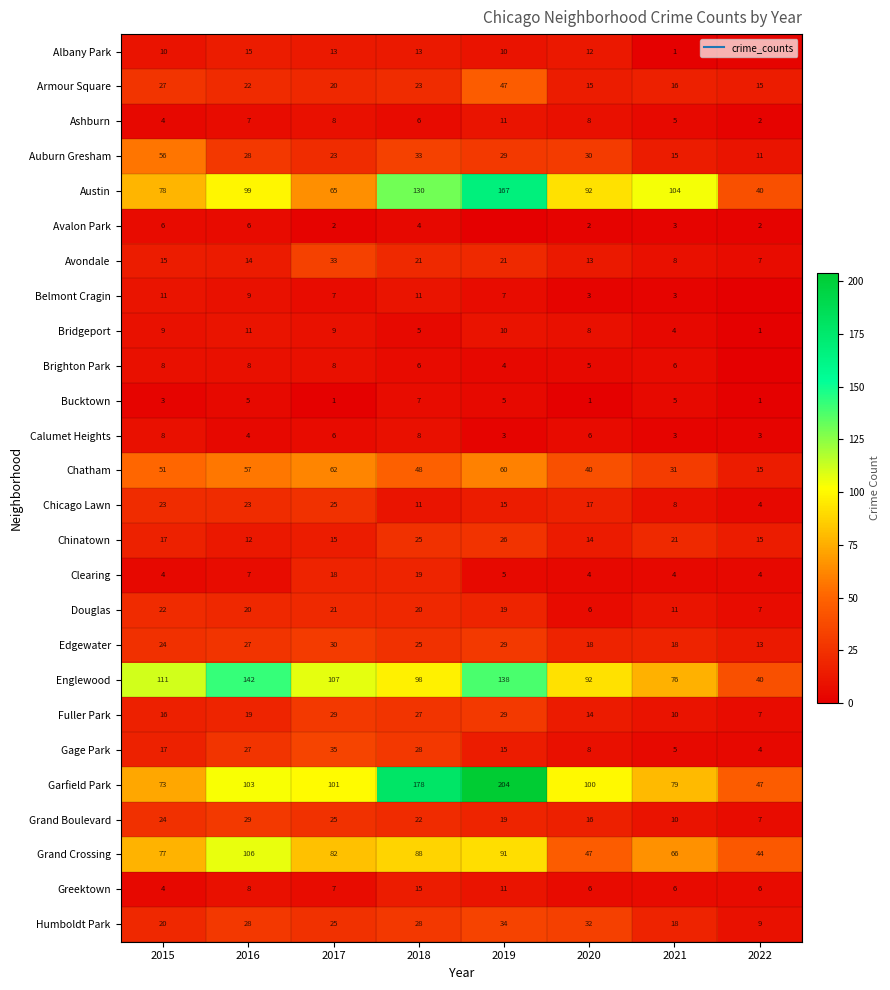

Which series has the largest total across all categories?

Garfield Park